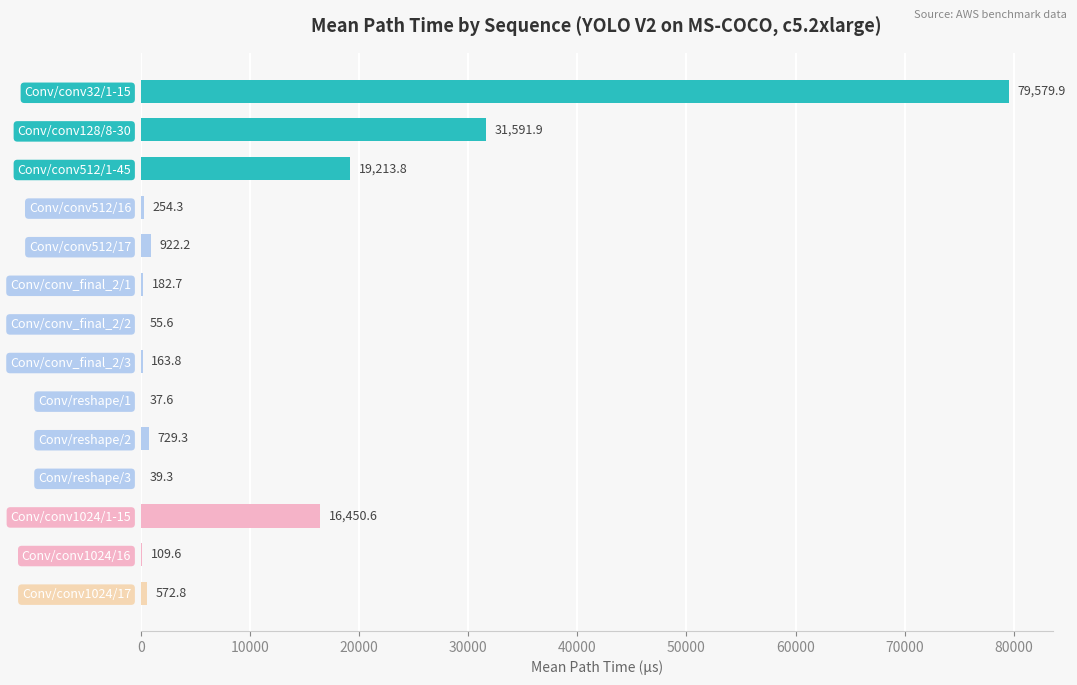

True or false: the data shows 572.8 at Conv/conv1024/17.

True